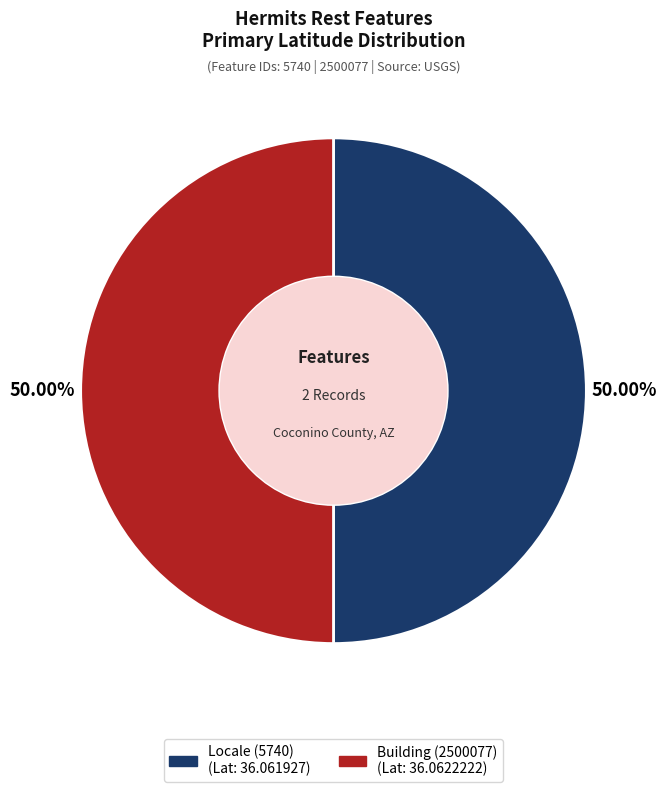

To the nearest percent, what percentage of the pie is Building (2500077)?

50%